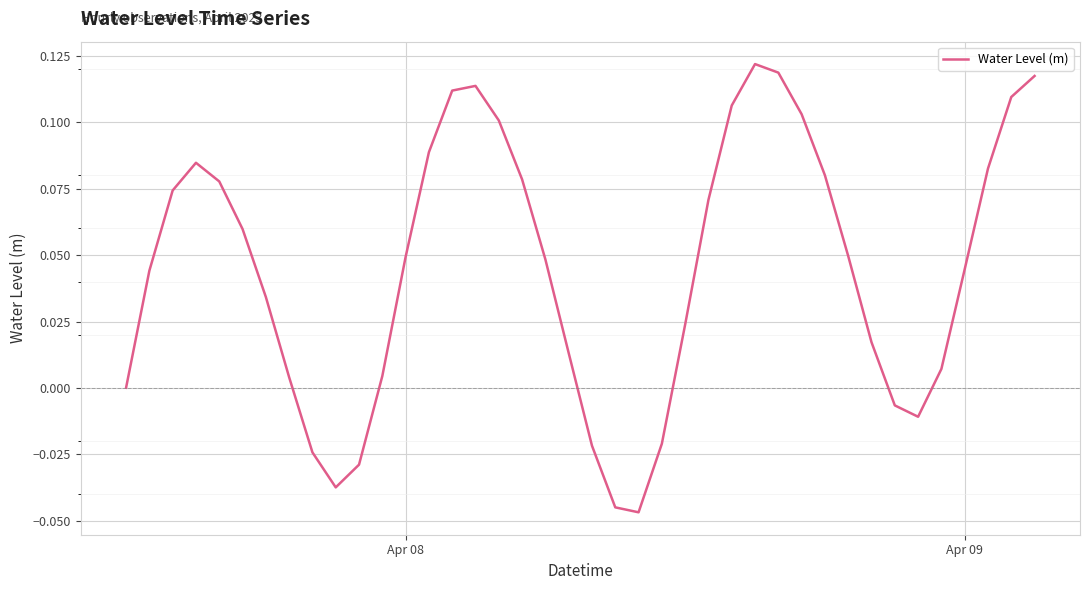

How many lines are shown in the chart?

1